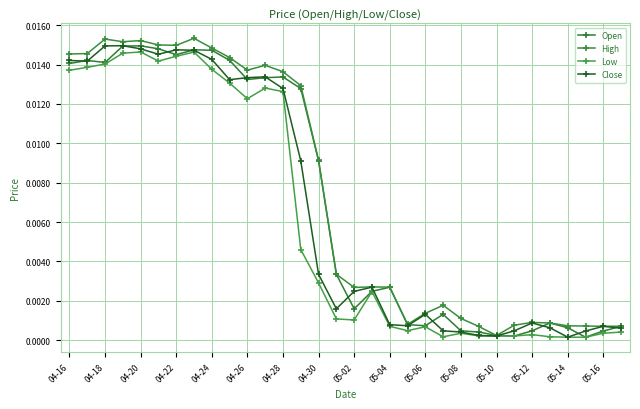

List the series in order of their peak value, lowest first.

Low, Open, Close, High